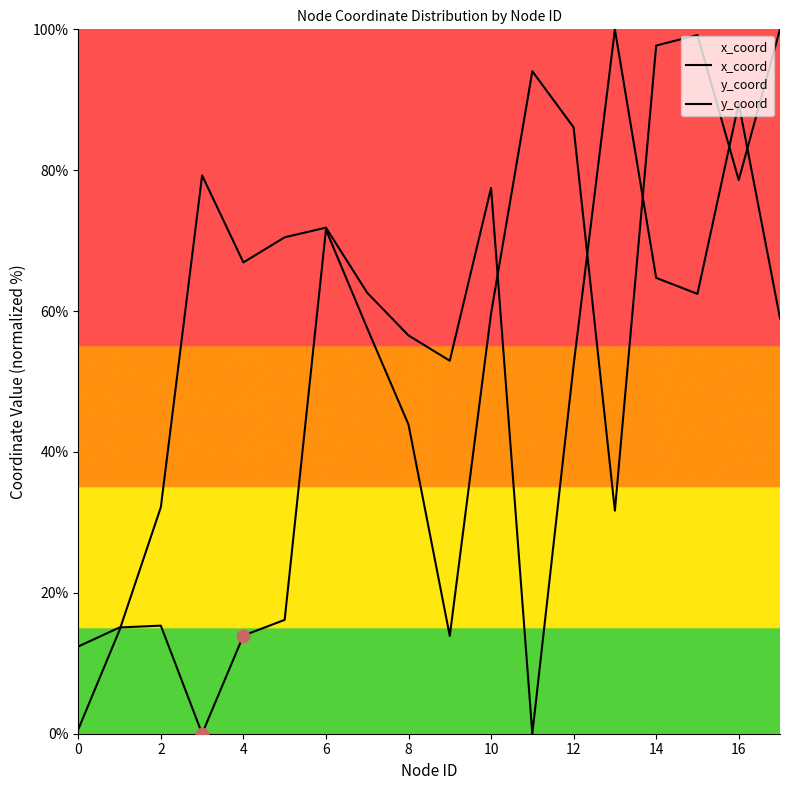

What is the total value across all series at 0?

13.0